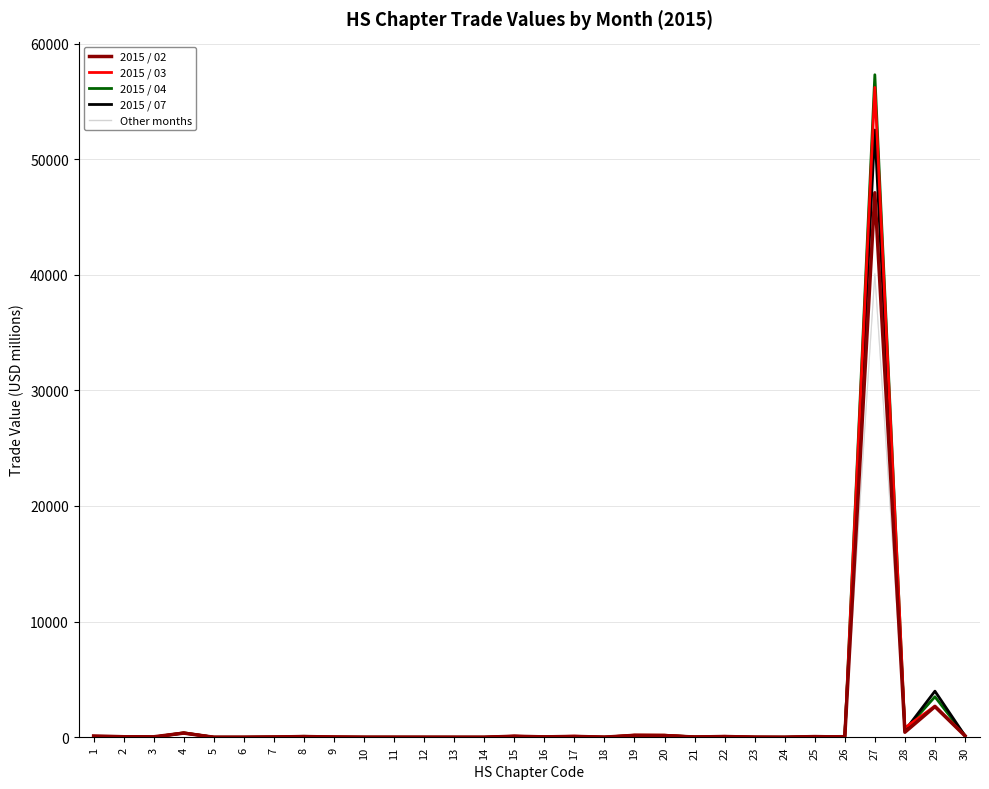

How many data points in 2015 / 04 are above 33?

15